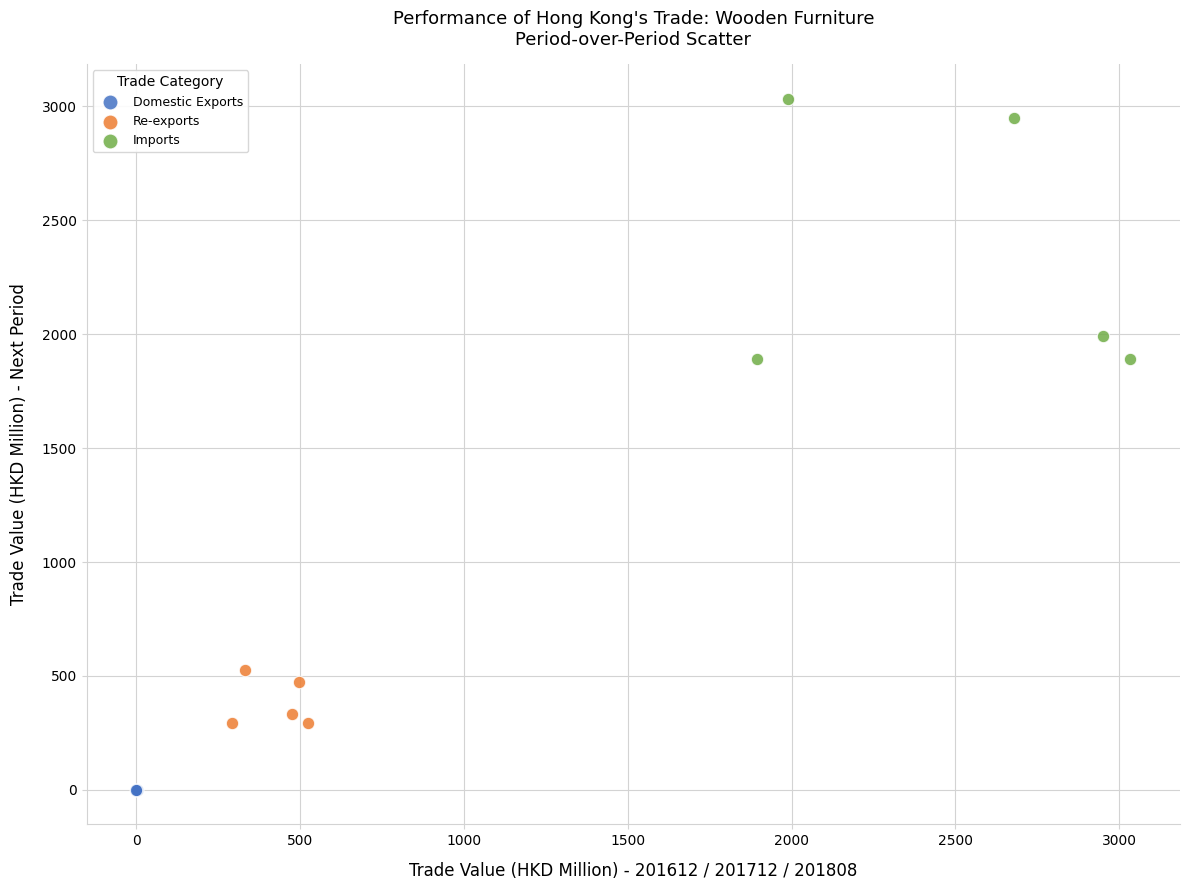

Which series has the widest spread of Y values?

Imports